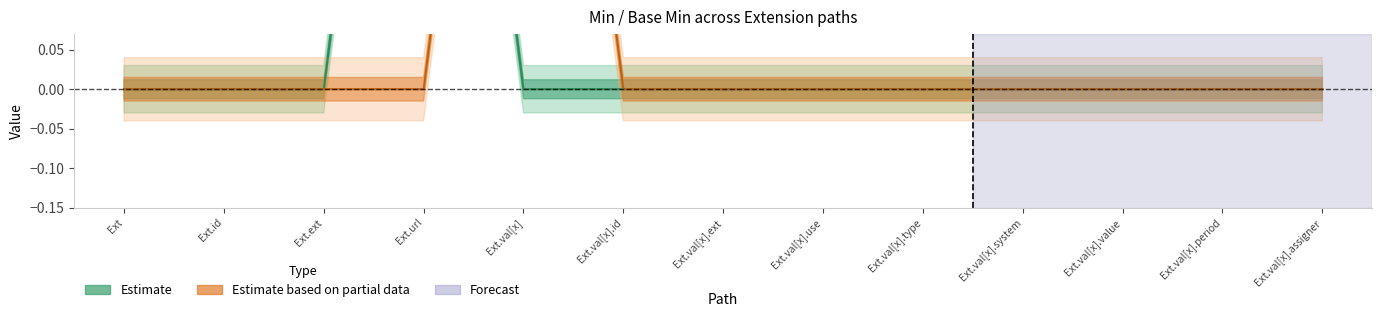

After their last crossing, which series has the higher values: Min or Base Min?

Base Min